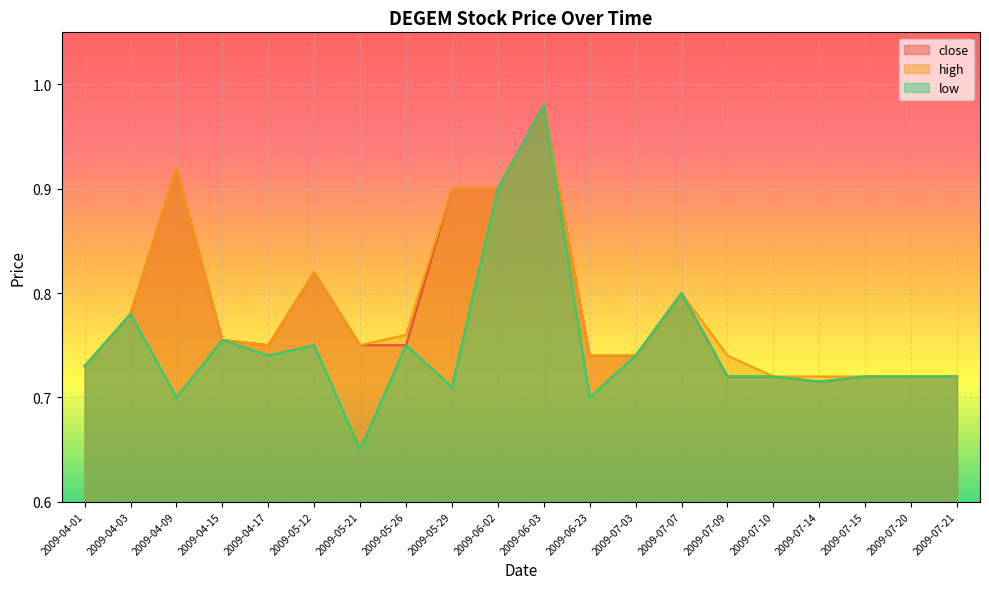

What position from the left is 2009-07-03?

13